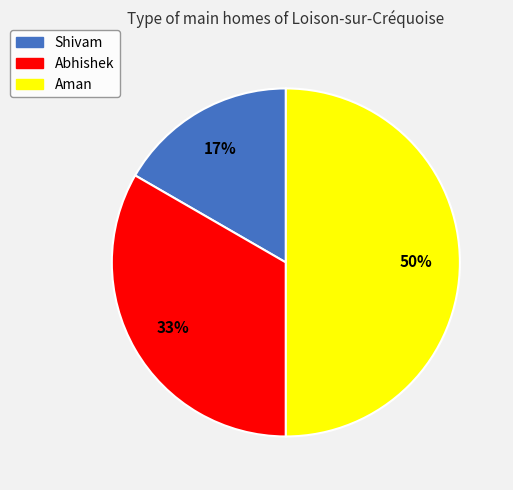

Combined, do Aman and Shivam account for over 50%?

Yes